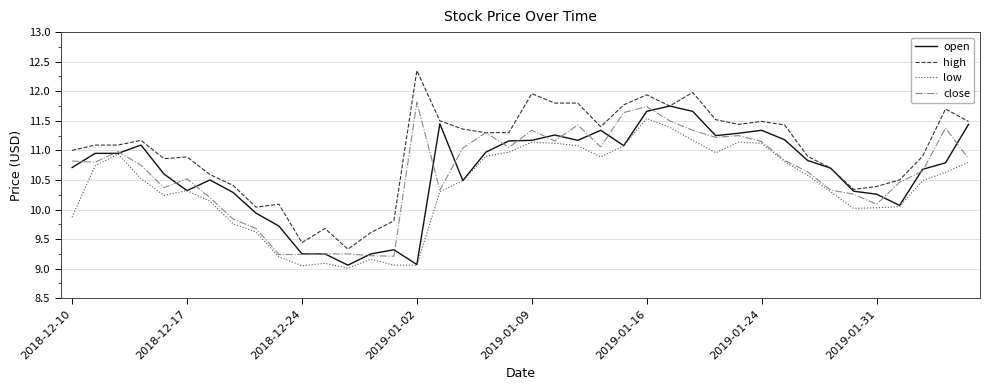

Which series has the largest total across all categories?

high